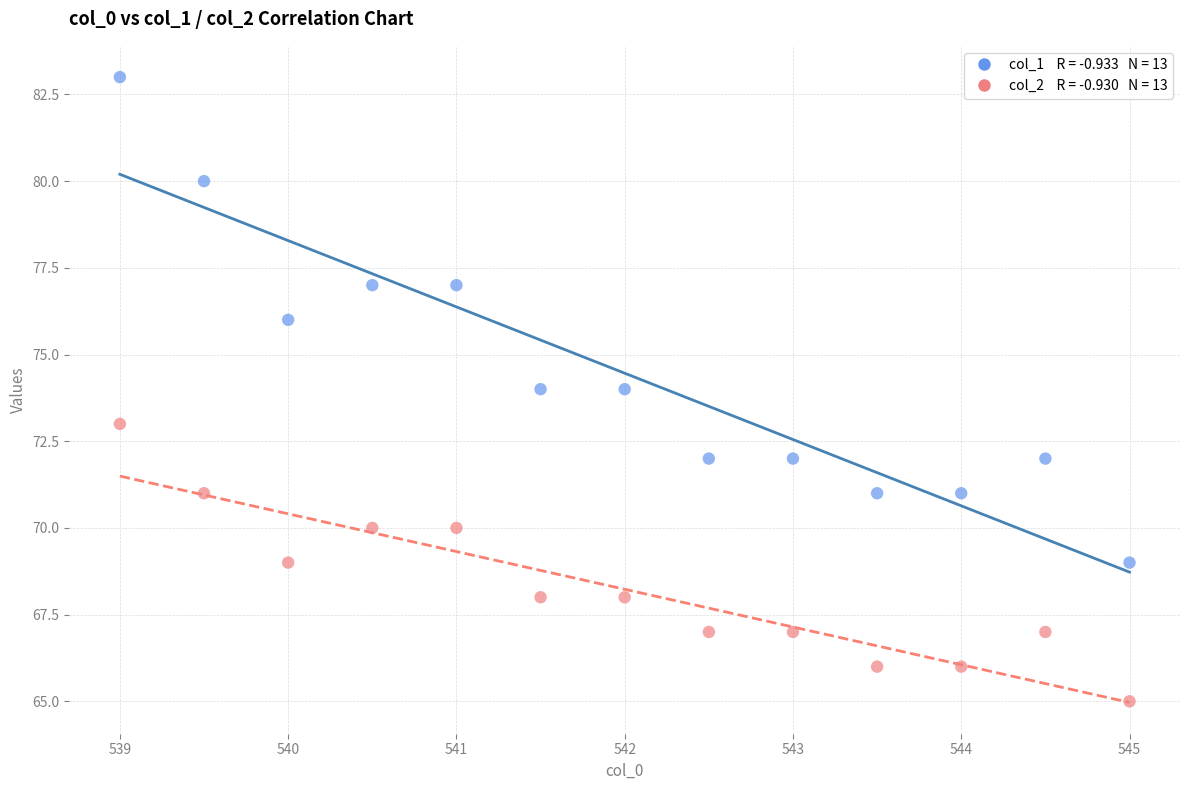

Across all data points, what is the range of Y values (max minus min)?

18